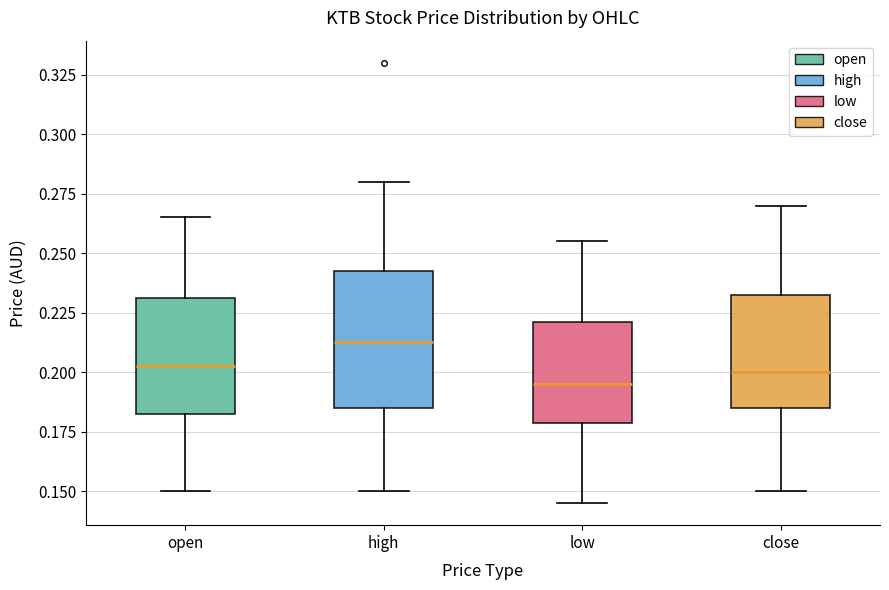

Where is the lower edge of the box for high on the y-axis? The values are not printed on the chart, so give them approximately, as read against the axis.

0.185